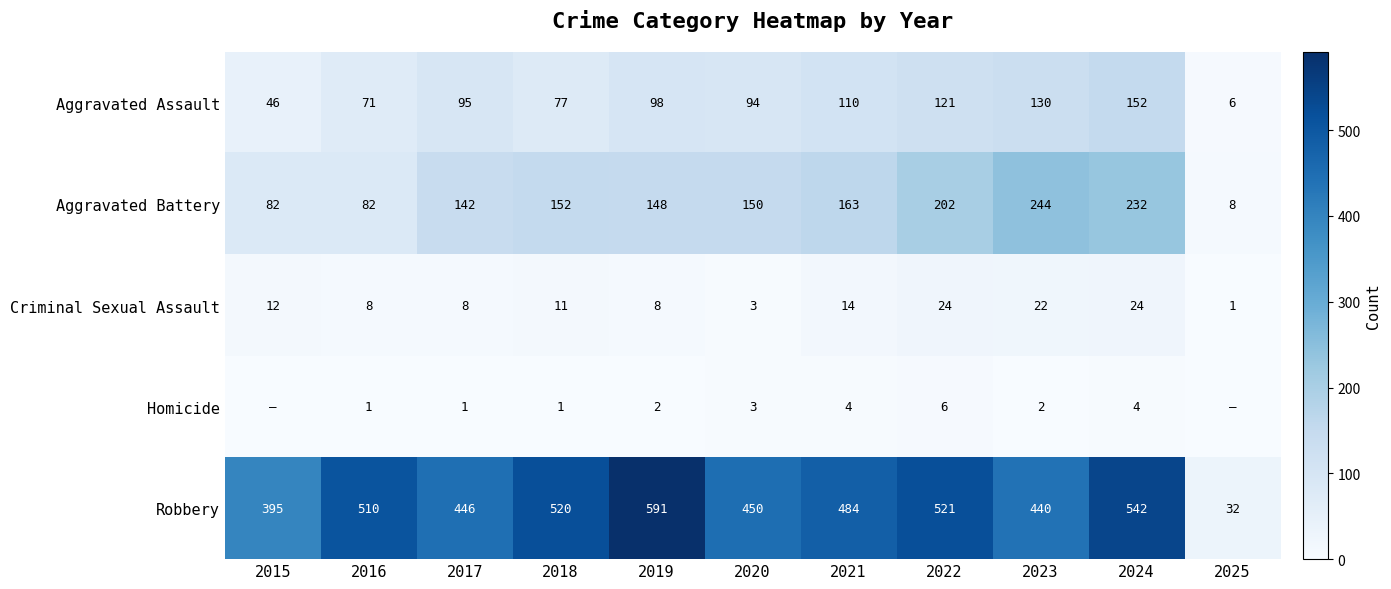

What is the total value across all series at 2016?

672